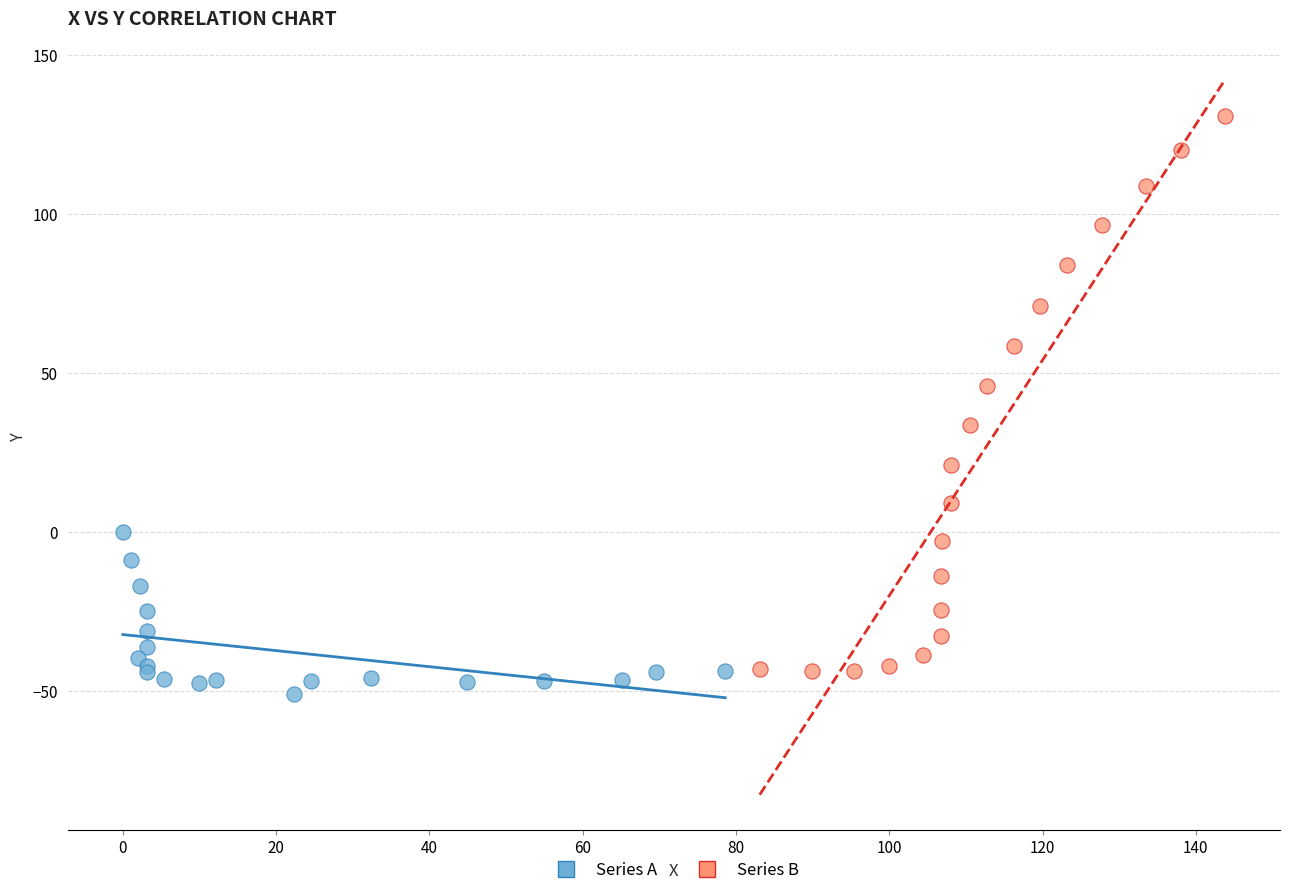

Which series reaches the maximum Y coordinate?

Series B